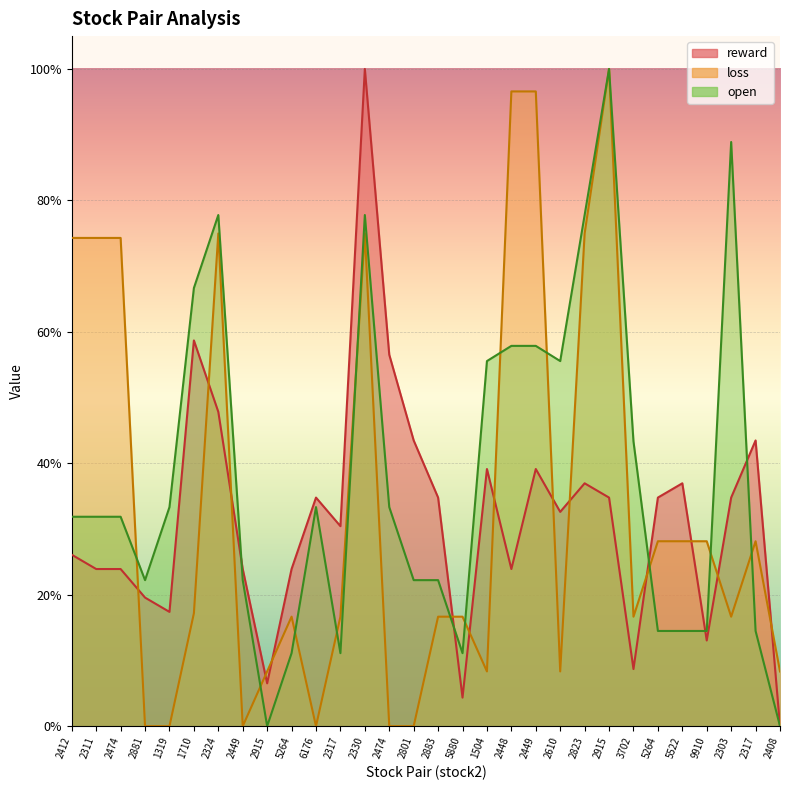

Which series has the widest spread of values?

reward